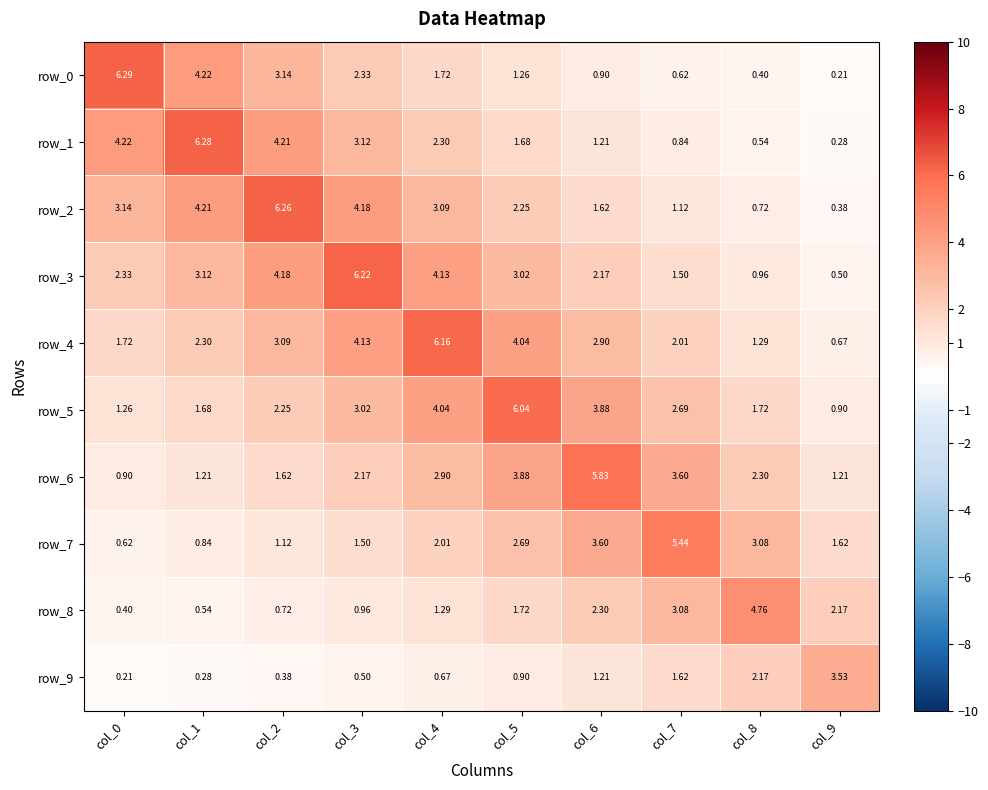

At col_5, list the series in order from smallest to largest.

row_9, row_0, row_1, row_8, row_2, row_7, row_3, row_6, row_4, row_5